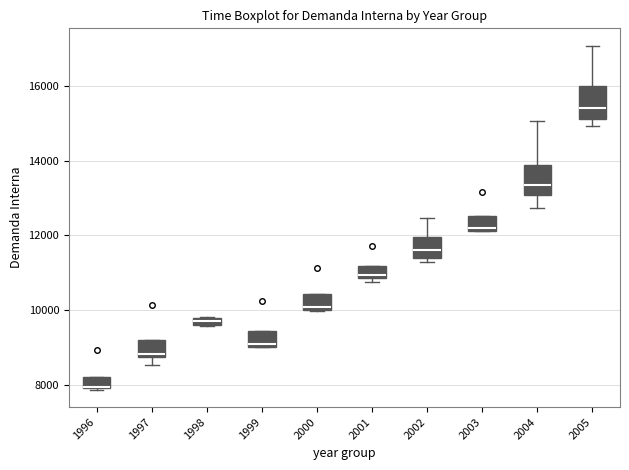

Where is the lower edge of the box at x = 1997 on the y-axis? The values are not printed on the chart, so give them approximately, as read against the axis.

8800